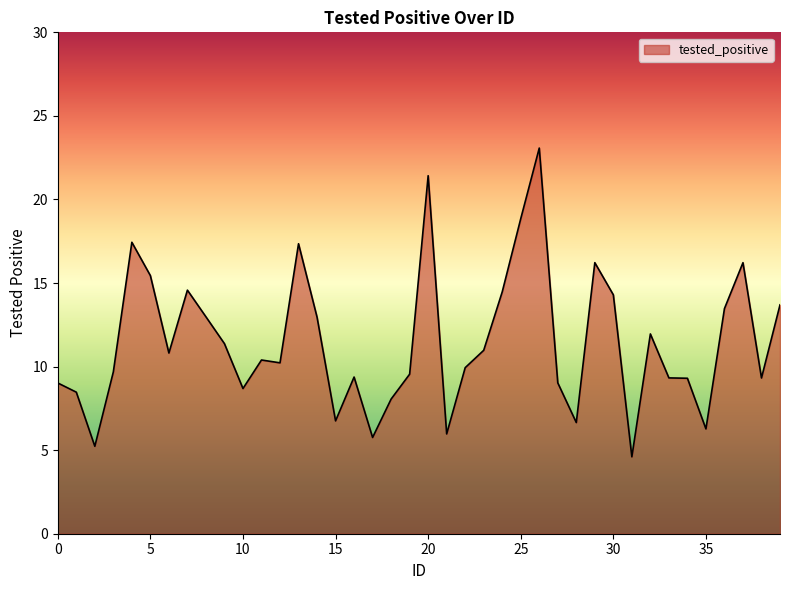

What is the difference between the maximum and minimum values?

18.5